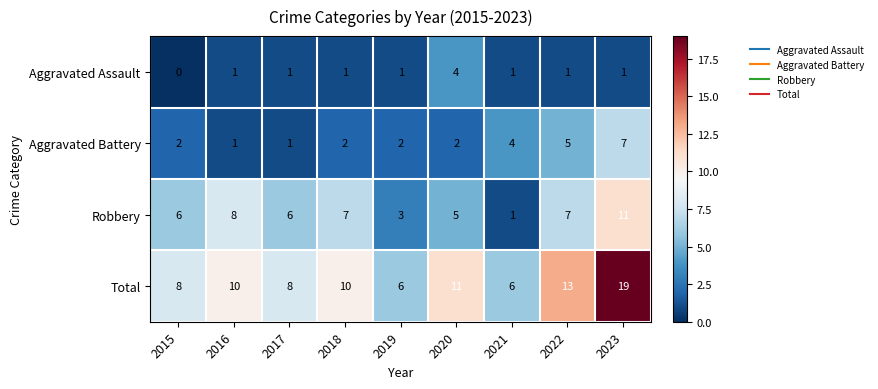

True or false: Aggravated Assault has a value of 1 at 2018.

True